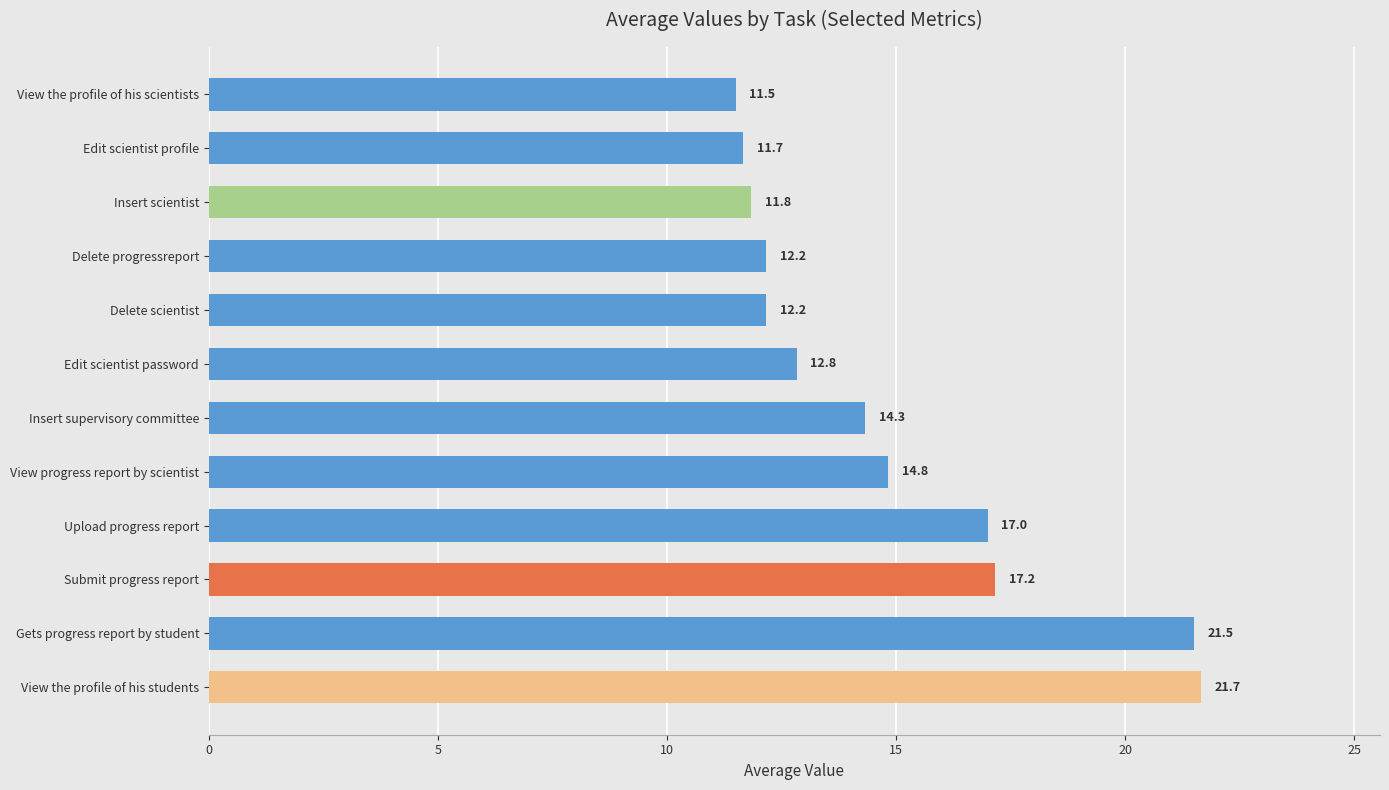

At which label is the value closest to 16?

Upload progress report